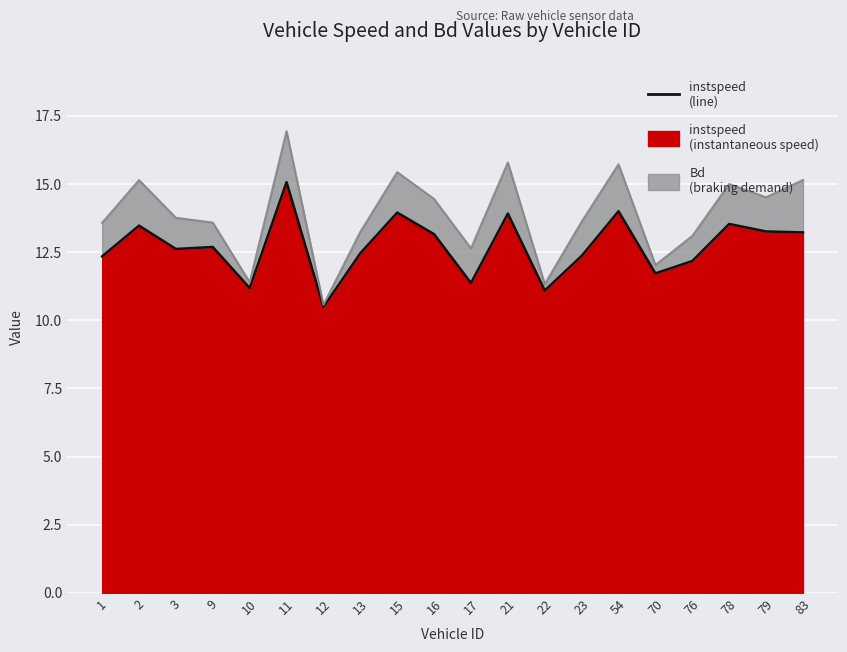

What is the maximum value shown in the chart?

15.1